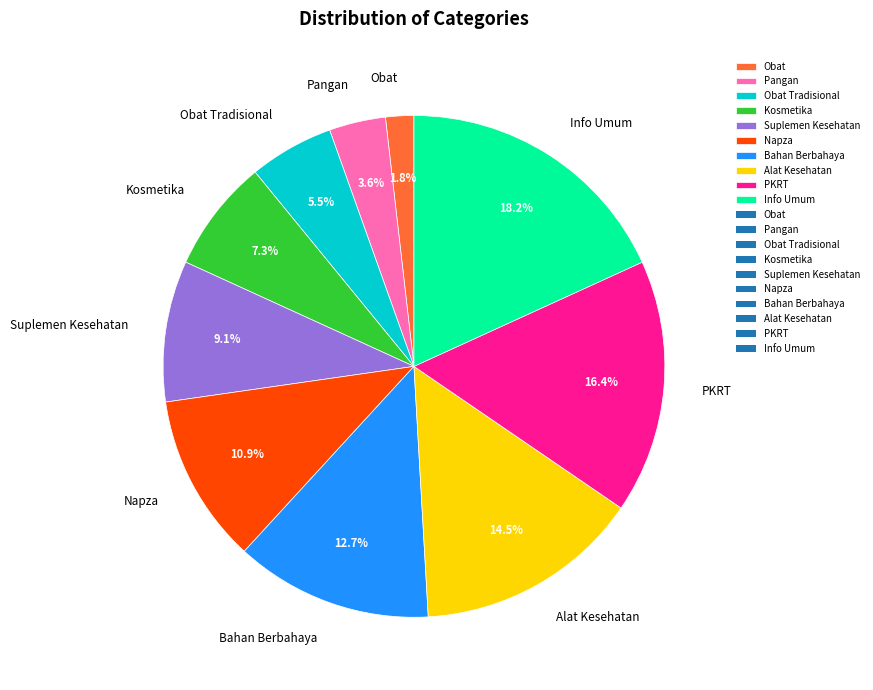

What percentage is NOT represented by Info Umum?

81.8%